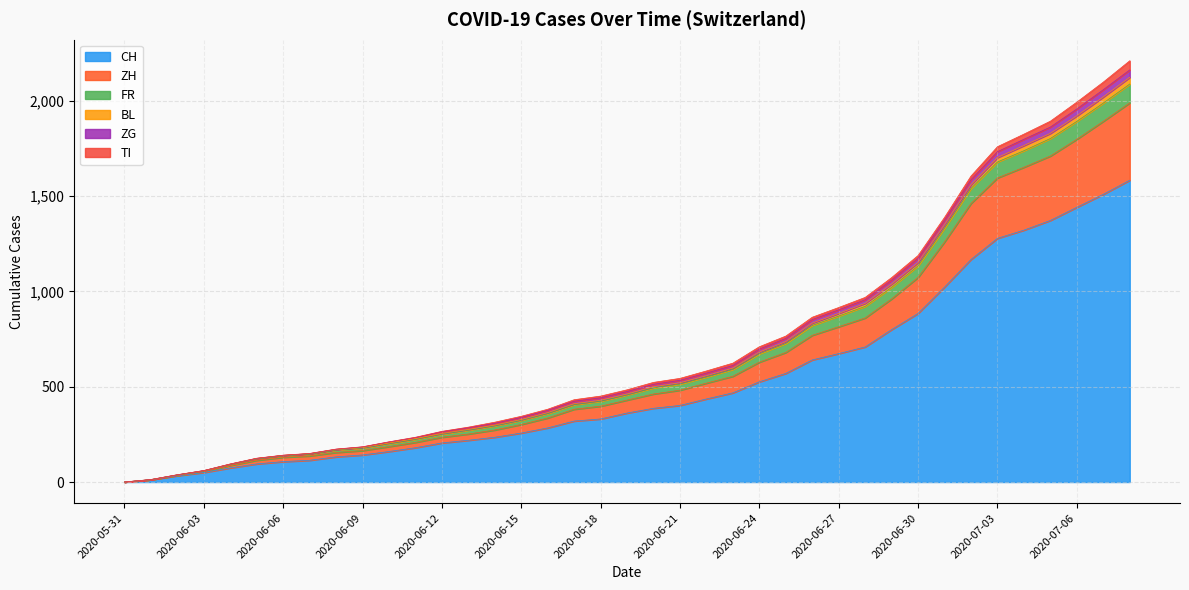

At which label does BL reach its peak?

2020-07-08